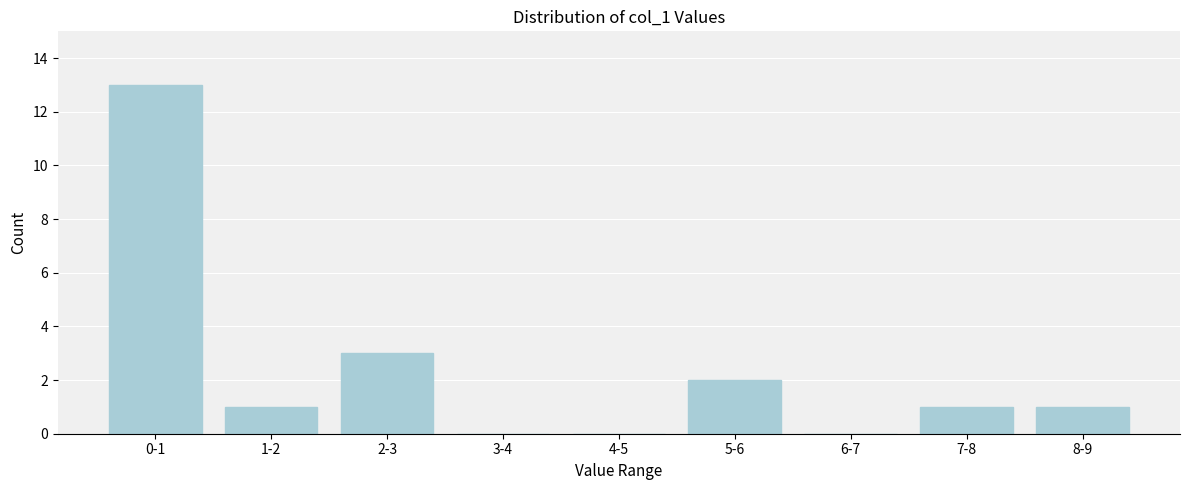

Approximately how many times larger is the value at 5-6 compared to 1-2?

2.0